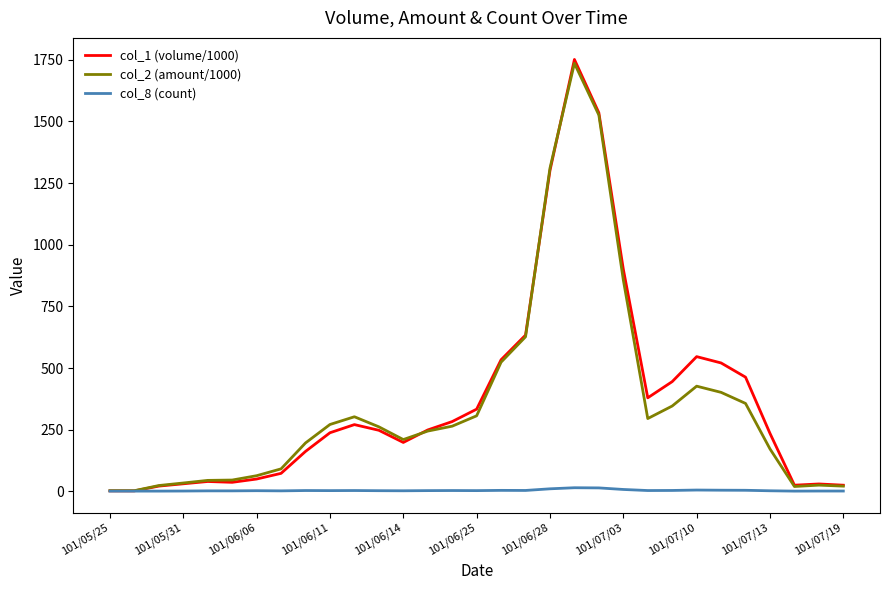

Which series has the widest spread of values?

col_1 (volume/1000)